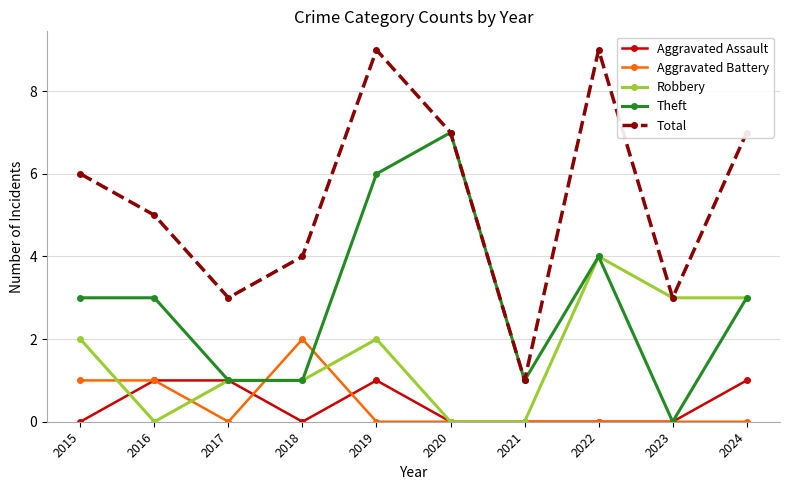

True or false: Total and Aggravated Assault cross at least once.

False